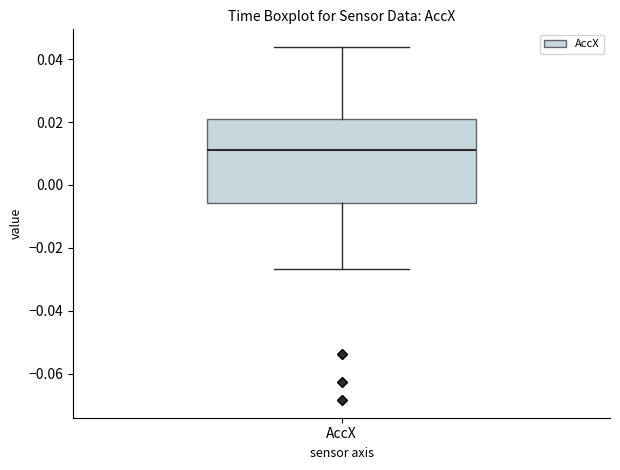

Where does the upper whisker of the box for AccX end on the y-axis? The values are not printed on the chart, so give them approximately, as read against the axis.

0.044